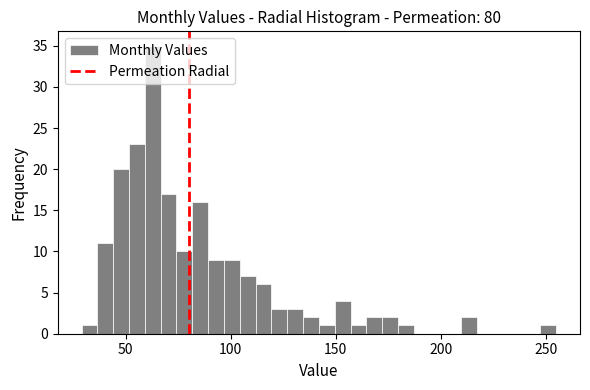

Read against the x-axis, roughly where is the centre of the tallest bar?

65